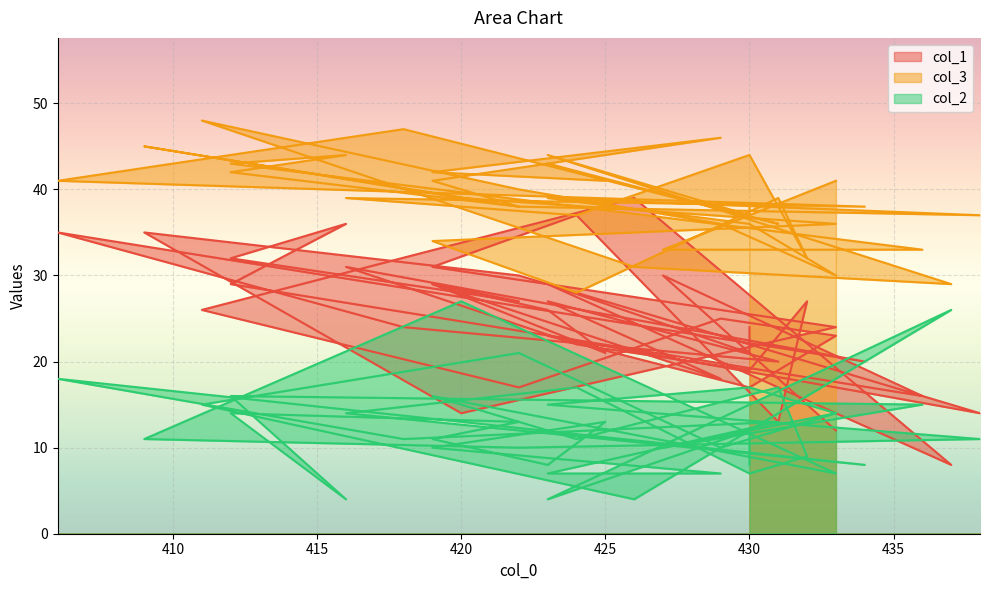

At which category does col_1 reach its first local valley?

436